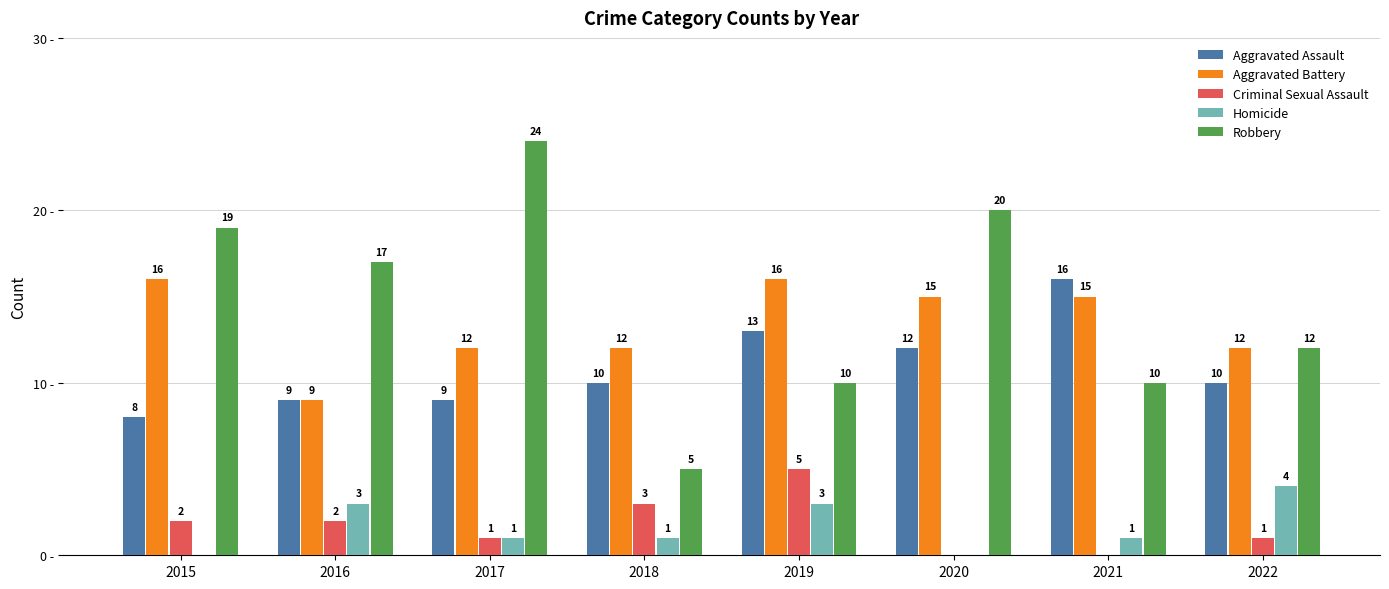

Is the value of Robbery at 2016 greater than the value of Homicide at 2017?

Yes